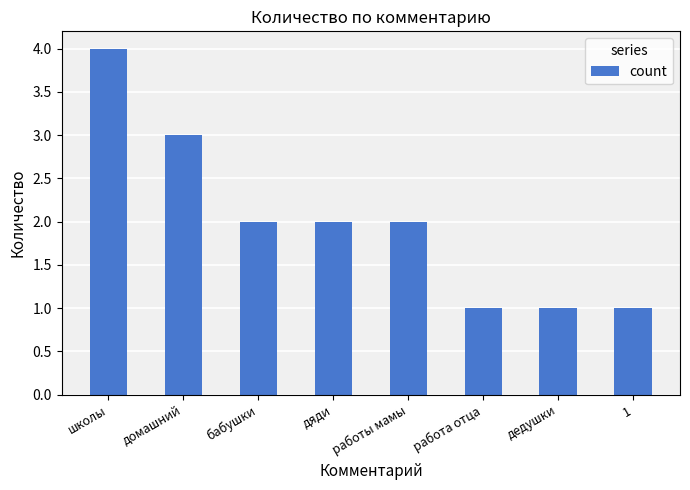

At which label does the data first exceed 2?

школы